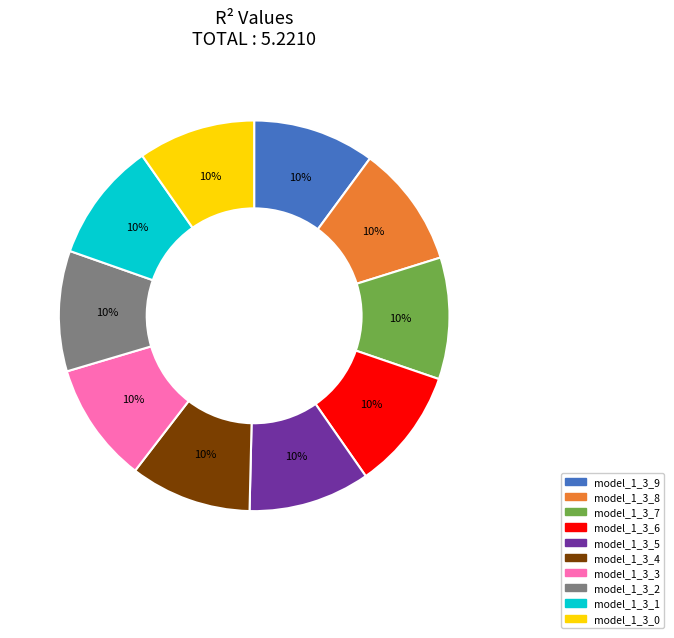

The model_1_3_0 slice represents 10% of the pie. True or false?

True